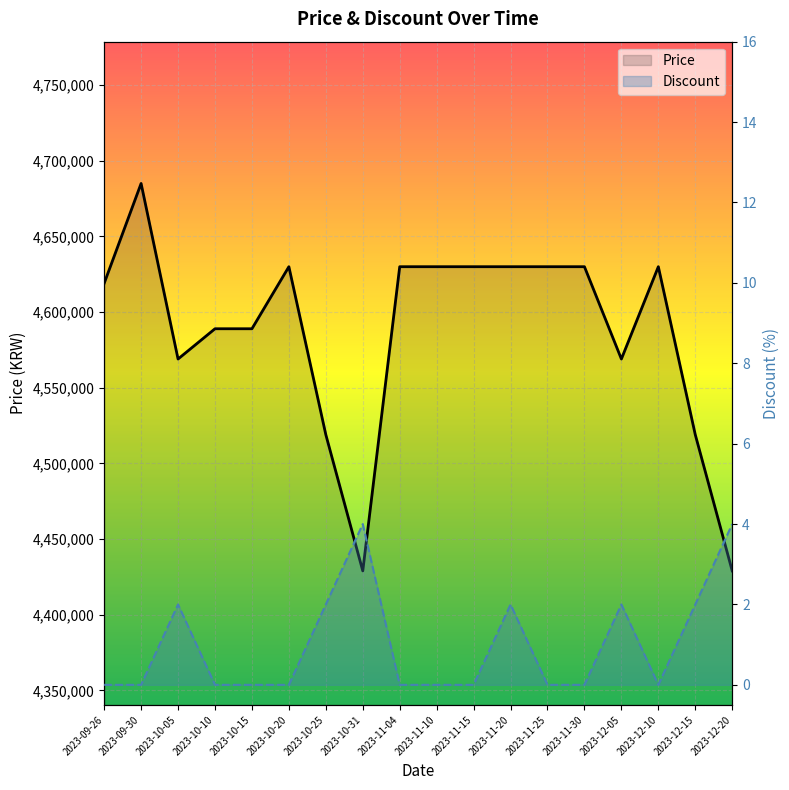

True or false: Price and Discount intersect in this chart.

False